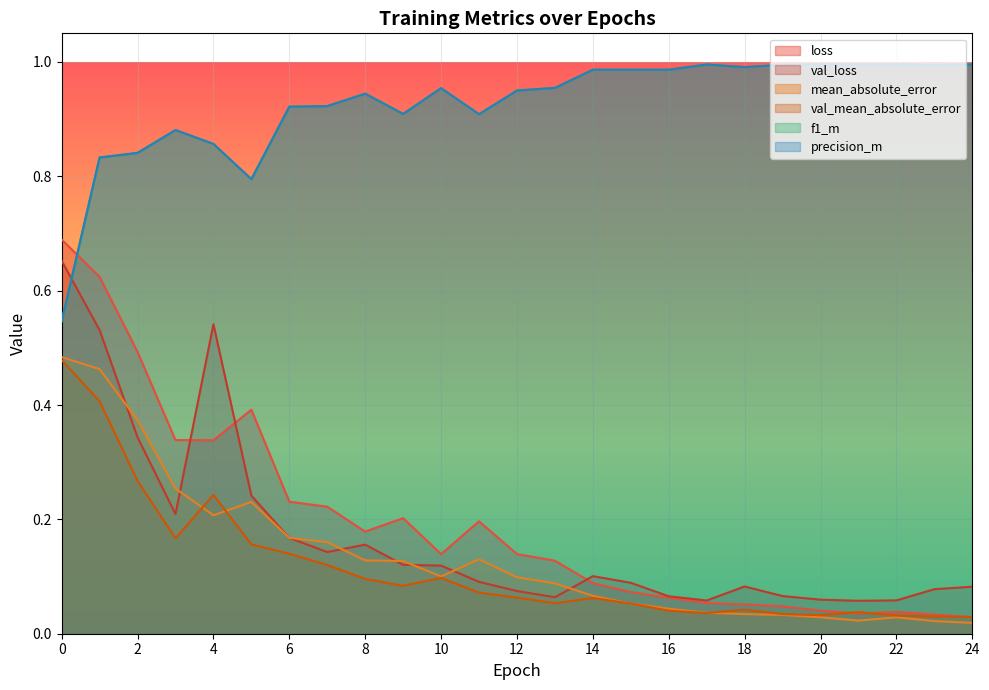

True or false: mean_absolute_error and precision_m intersect in this chart.

False